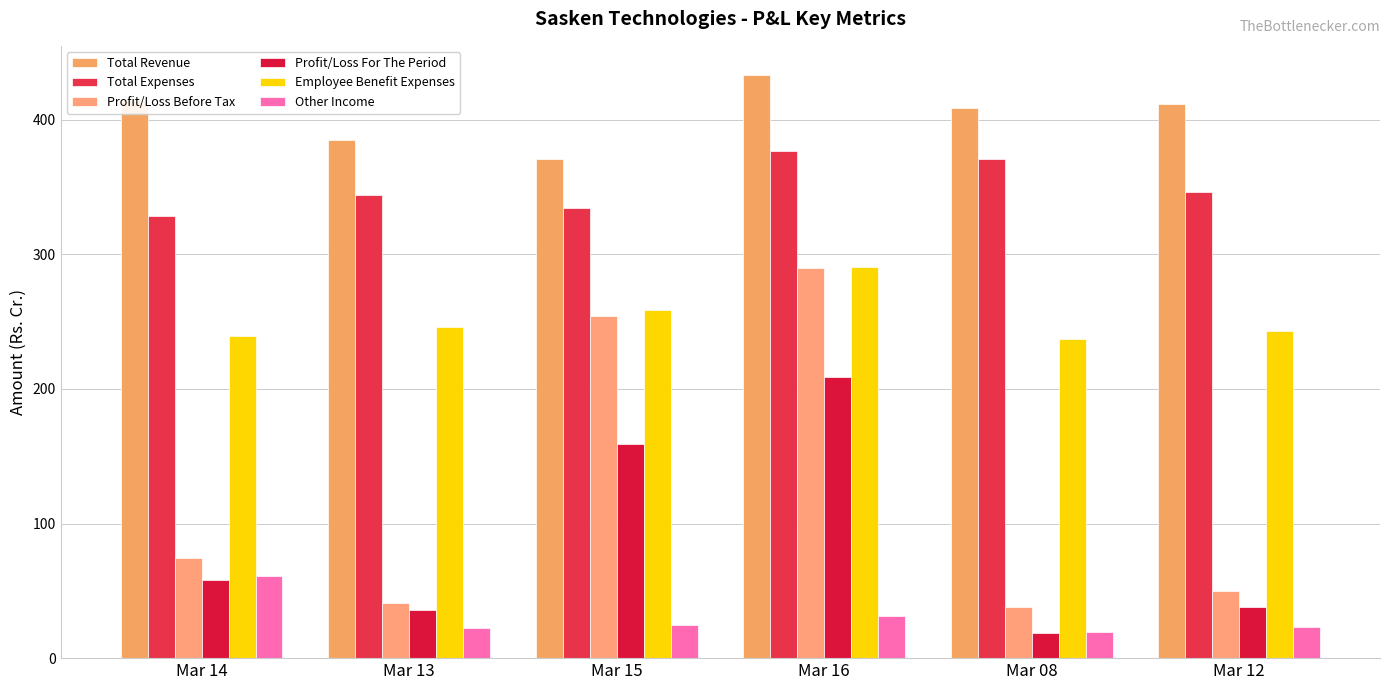

Are the bars horizontal?

No